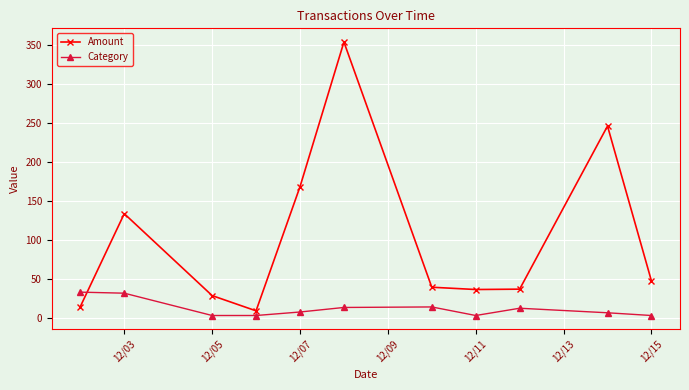

Which series has the largest range (max minus min)?

Amount